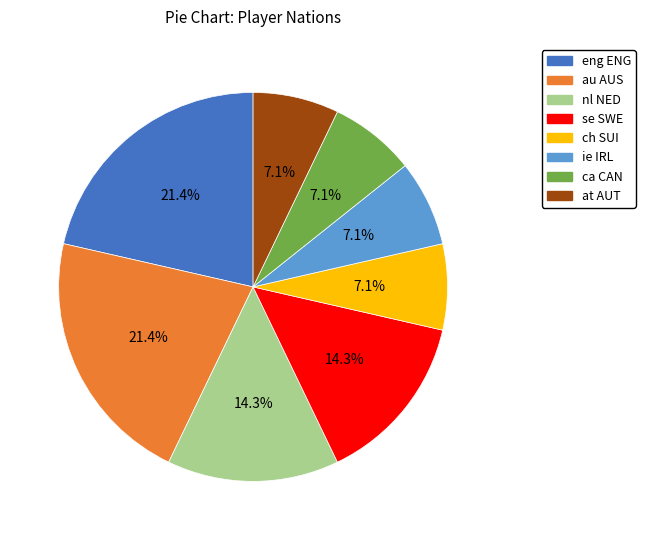

Do nl NED and ch SUI together represent more than half of the pie?

No